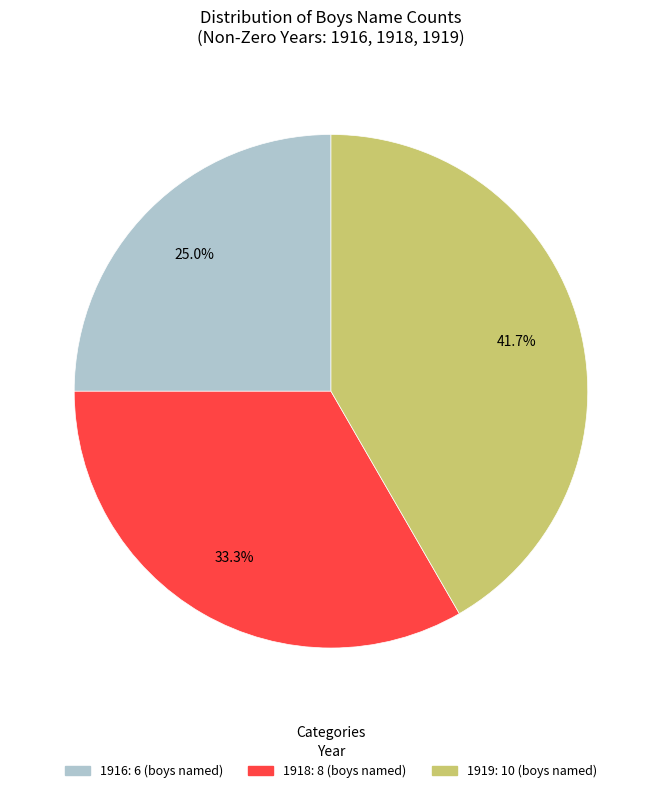

Does any single category account for the majority?

No